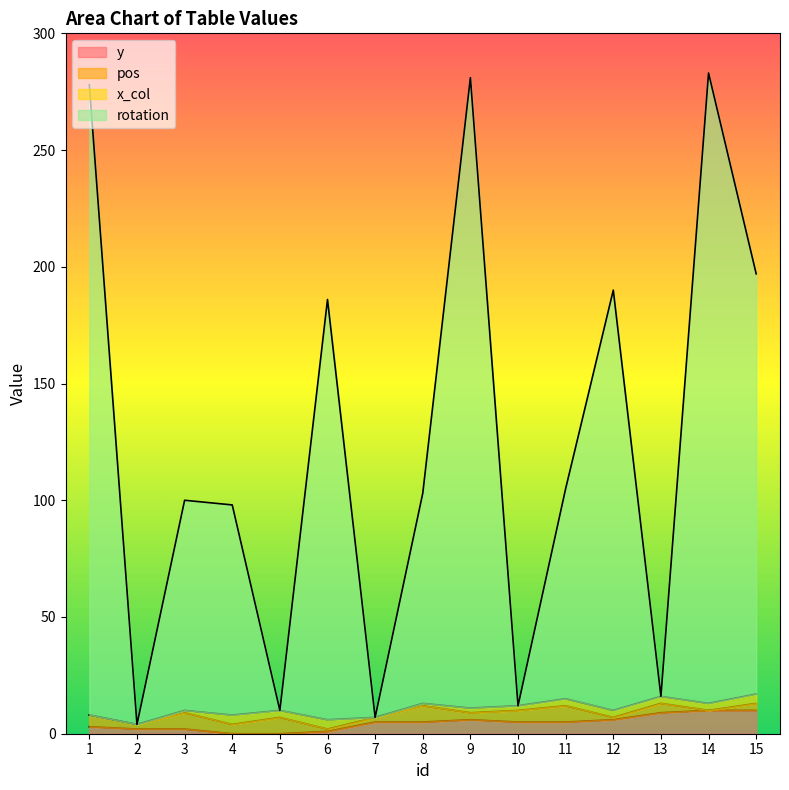

True or false: rotation and y cross at least once.

False